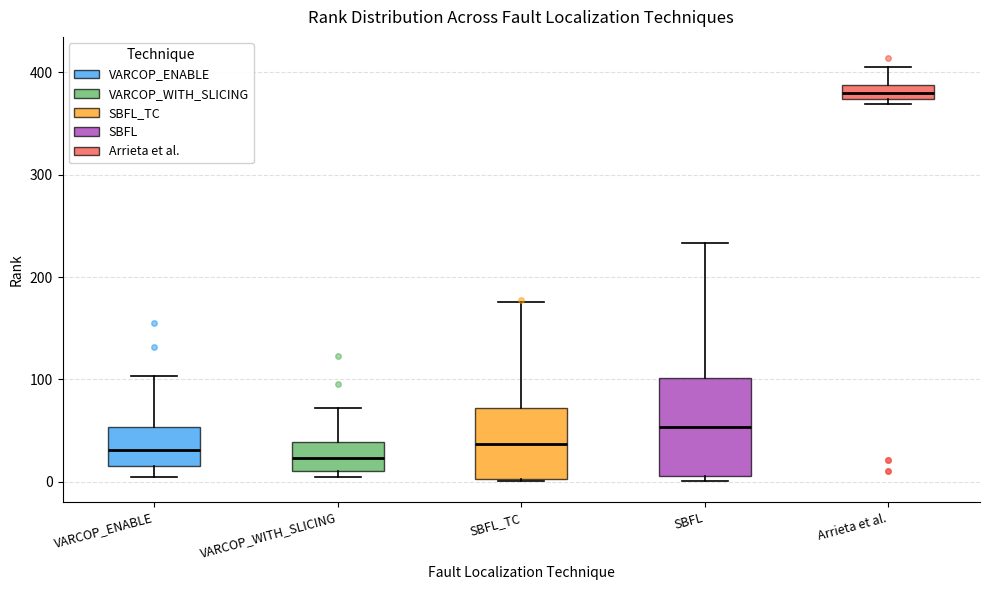

Which box is the tallest, from its lower edge to its upper edge?

SBFL